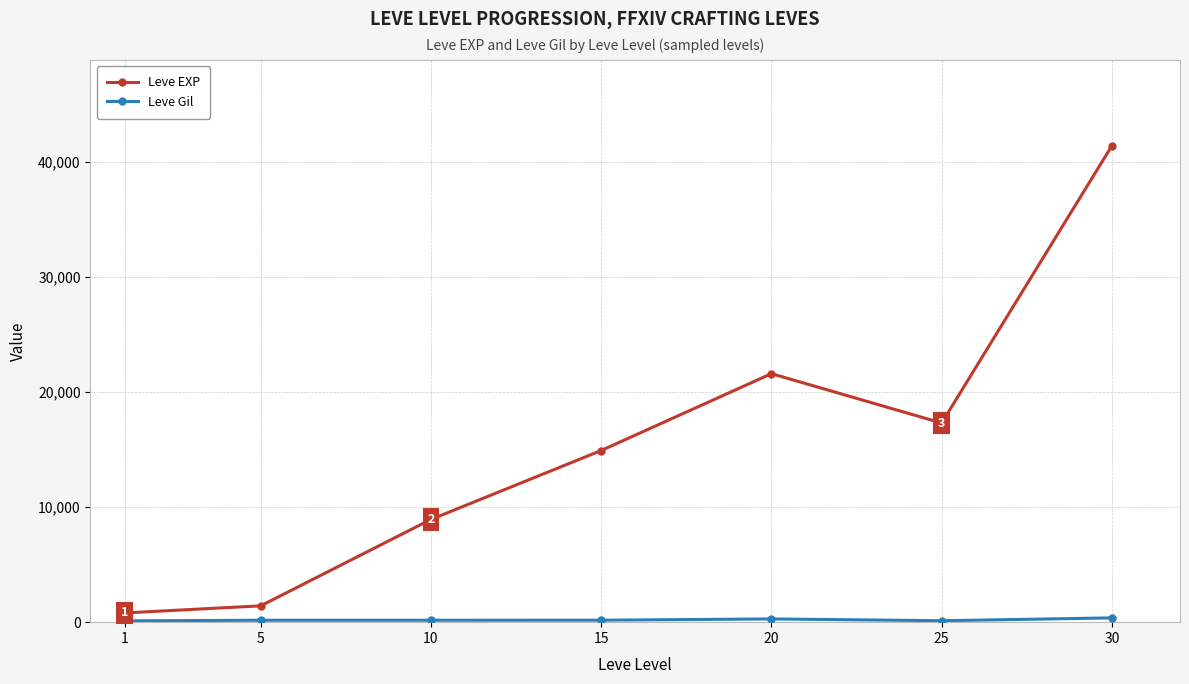

What is the sum of all Leve EXP values?

106390